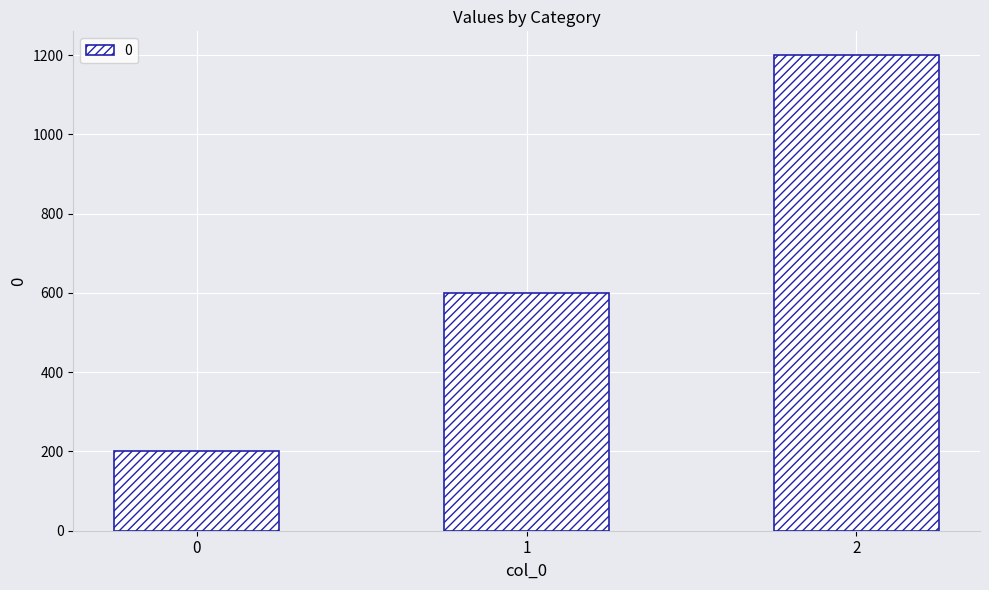

What is the ratio of the value at 0 to the value at 1?

0.3